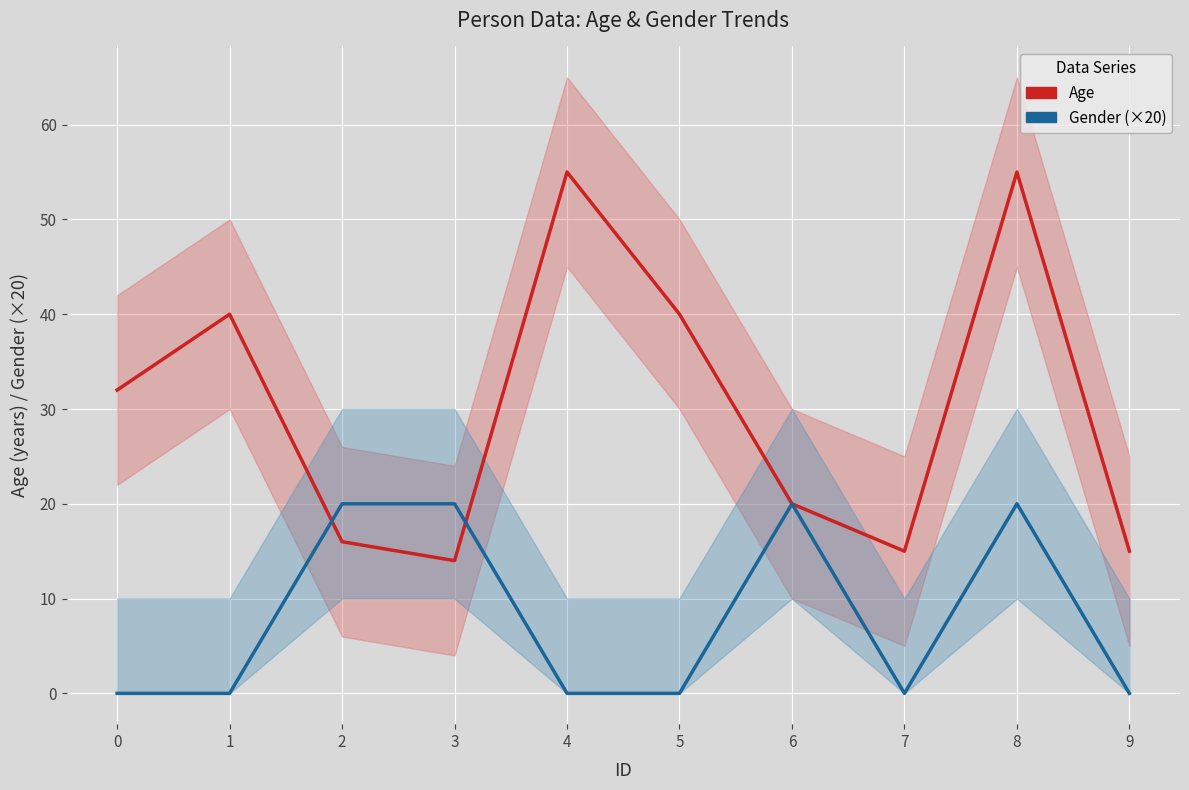

At which category does the chart reach its peak across all series?

4